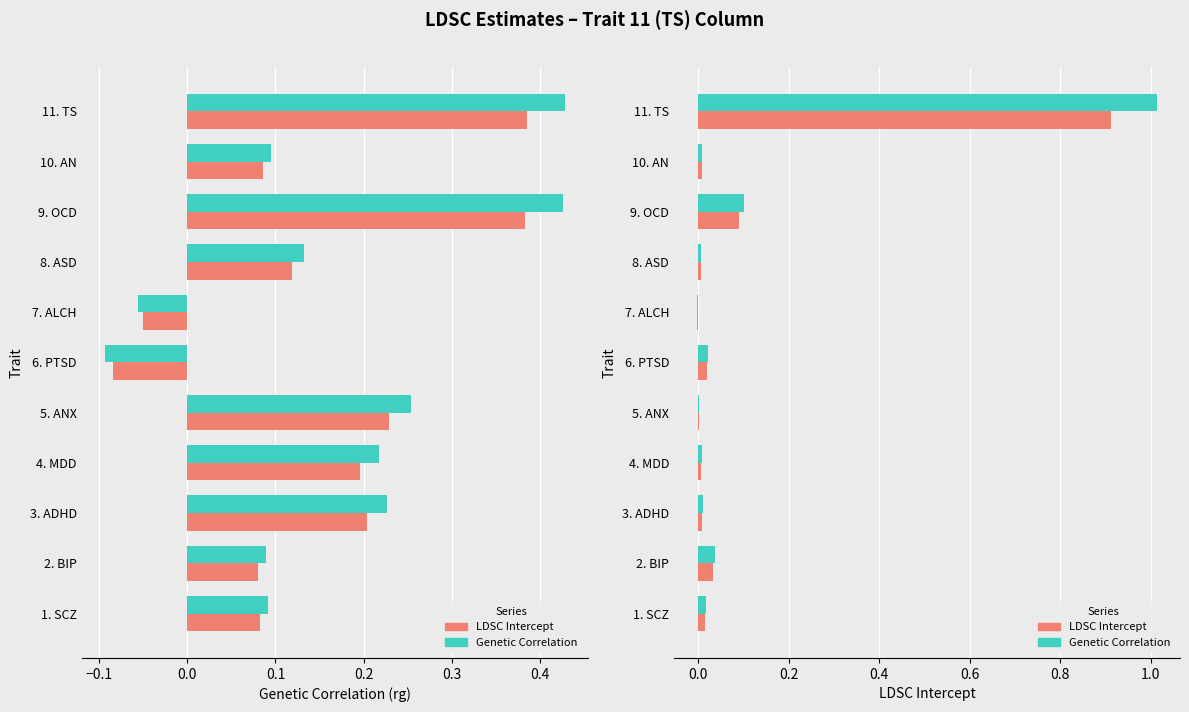

Which series has the widest spread of values?

Genetic Correlation (rg)